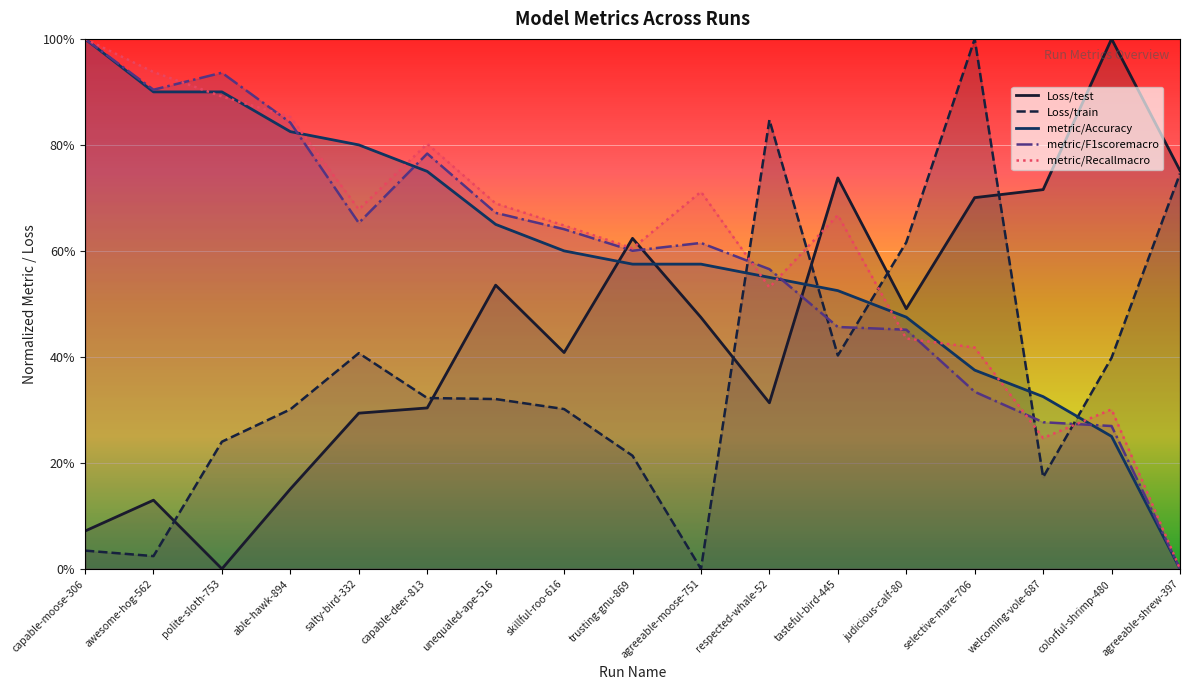

What is the label of the 13th point from the right?

salty-bird-332